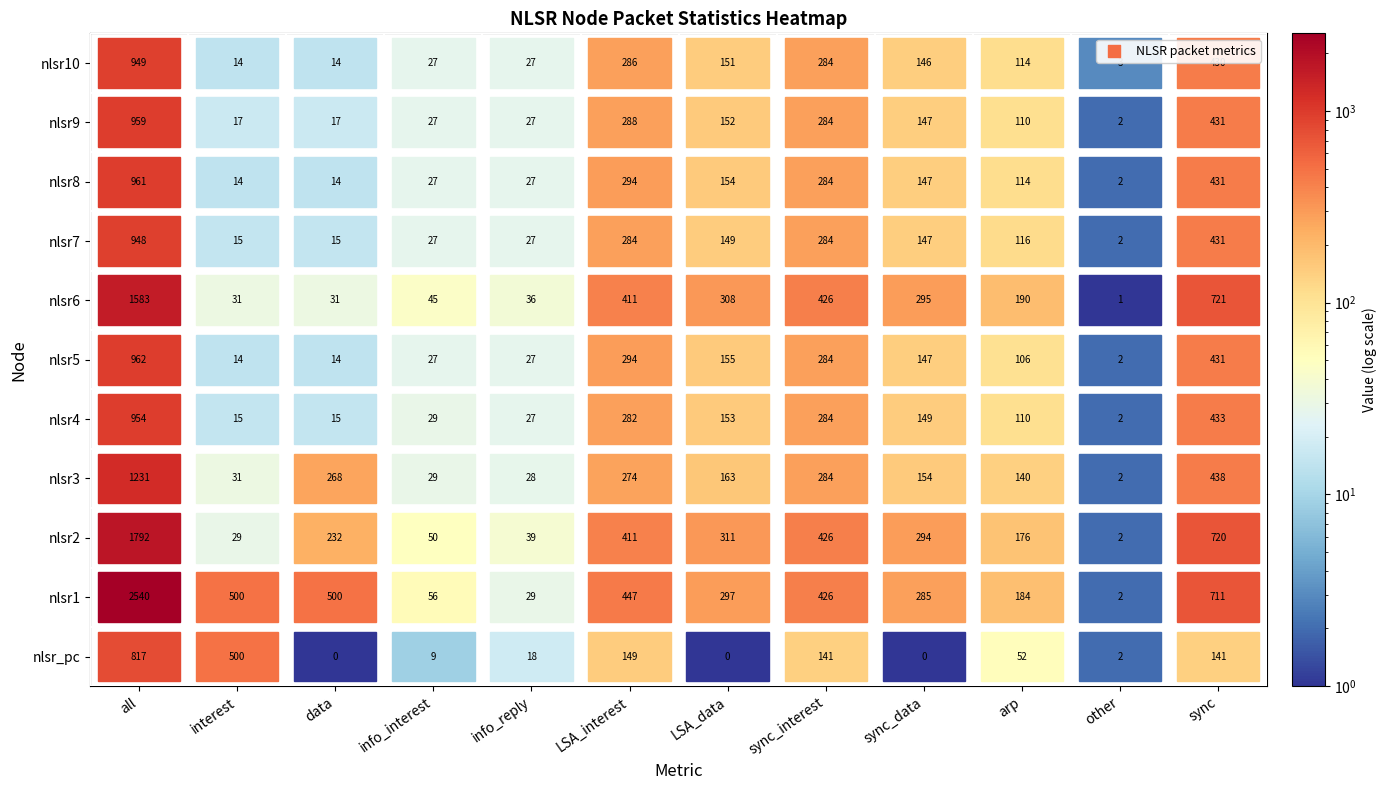

True or false: nlsr4 has a value of 284 at 7.

True